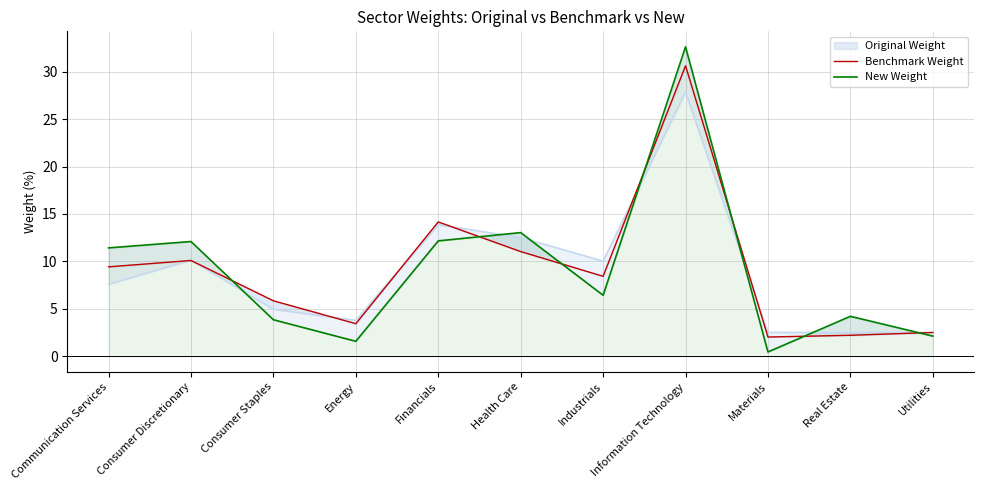

Read the New Weight value at Utilities.

2.1